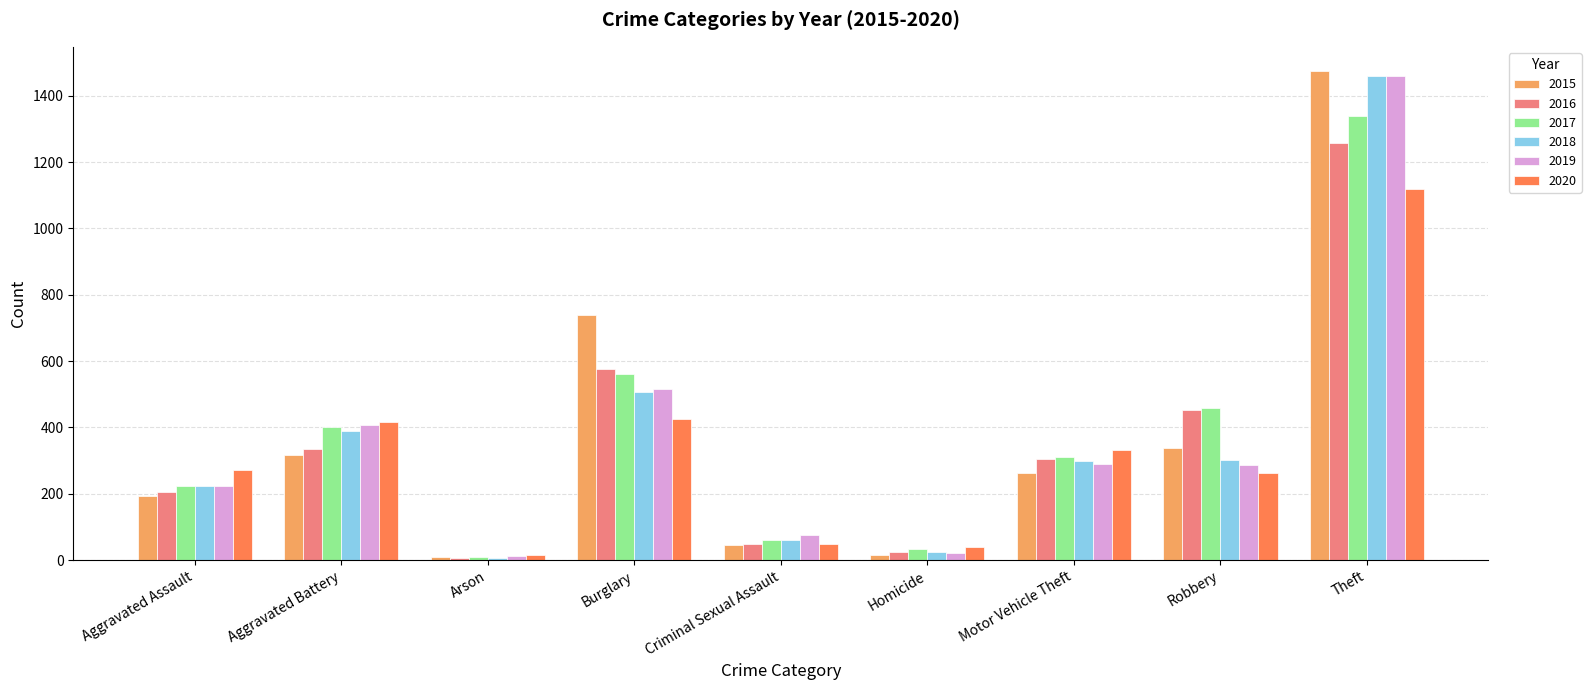

Which series has the largest range (max minus min)?

2015